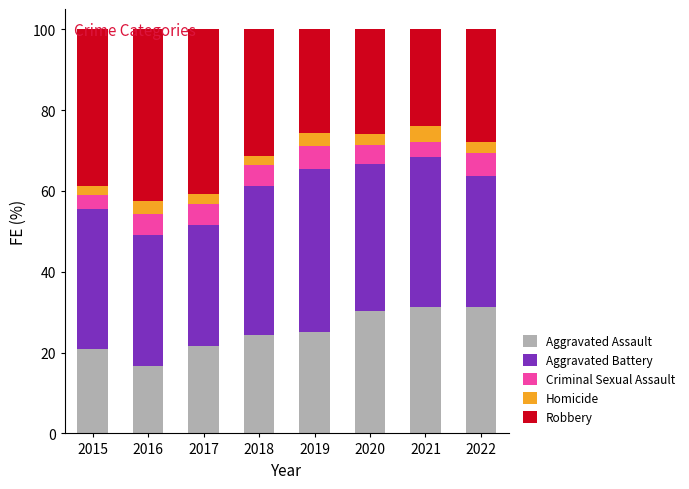

What is the highest value of the Aggravated Assault series?

31.2